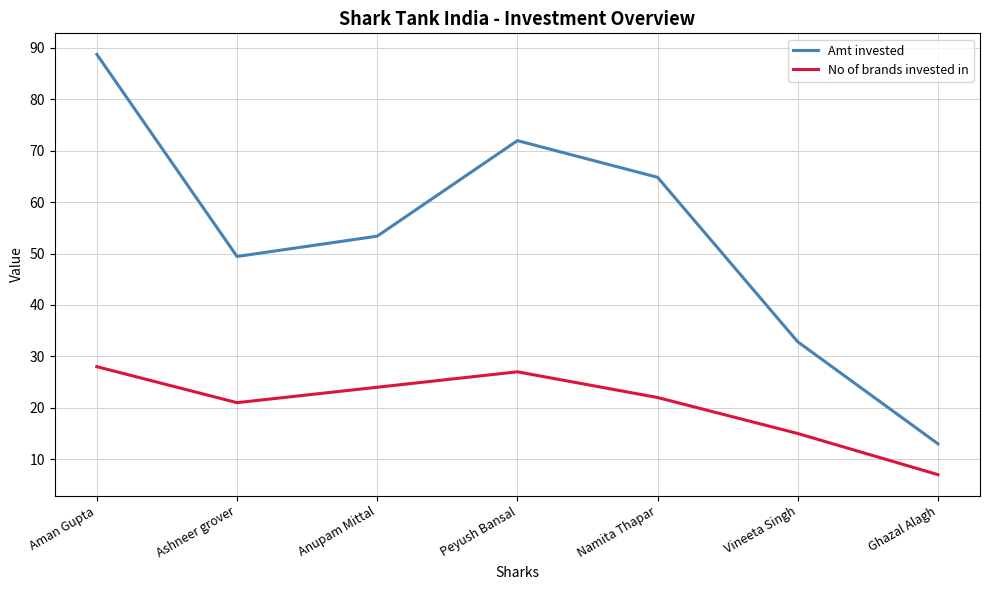

What is the sum of all No of brands invested in values?

144.0